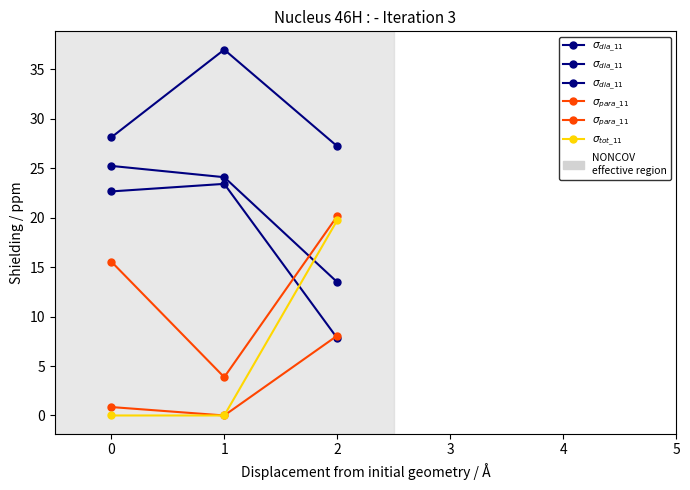

Rank the series by their maximum value, from lowest to highest.

$\sigma_{para\_11}$, $\sigma_{tot\_11}$, $\sigma_{dia\_11}$